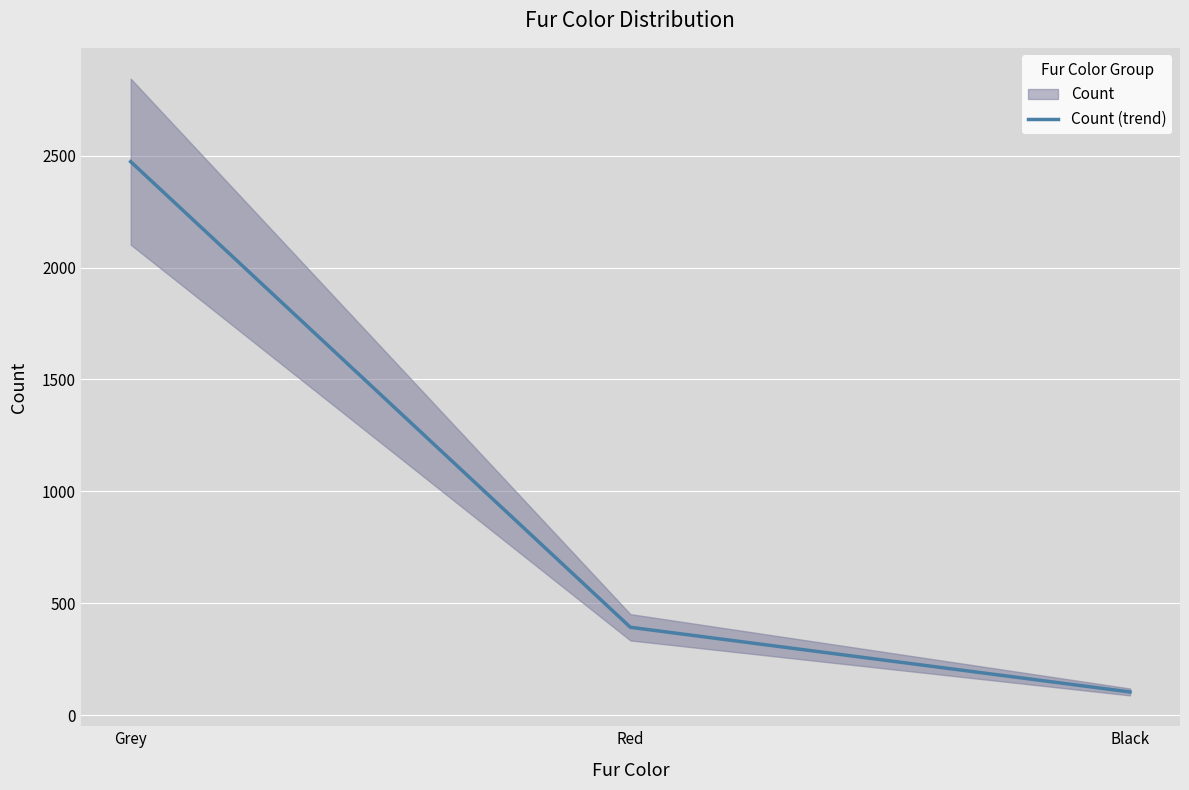

Where does the data first go above 392?

Grey